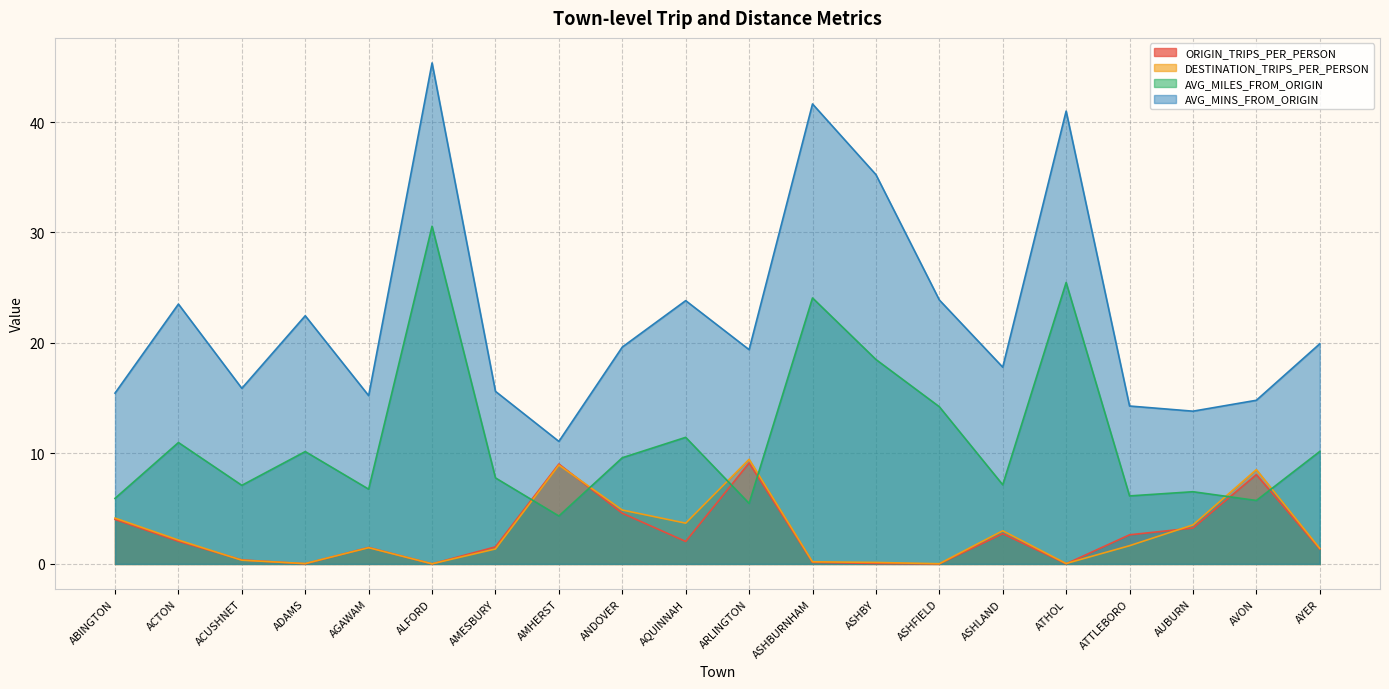

True or false: DESTINATION_TRIPS_PER_PERSON and AVG_MINS_FROM_ORIGIN cross at least once.

False